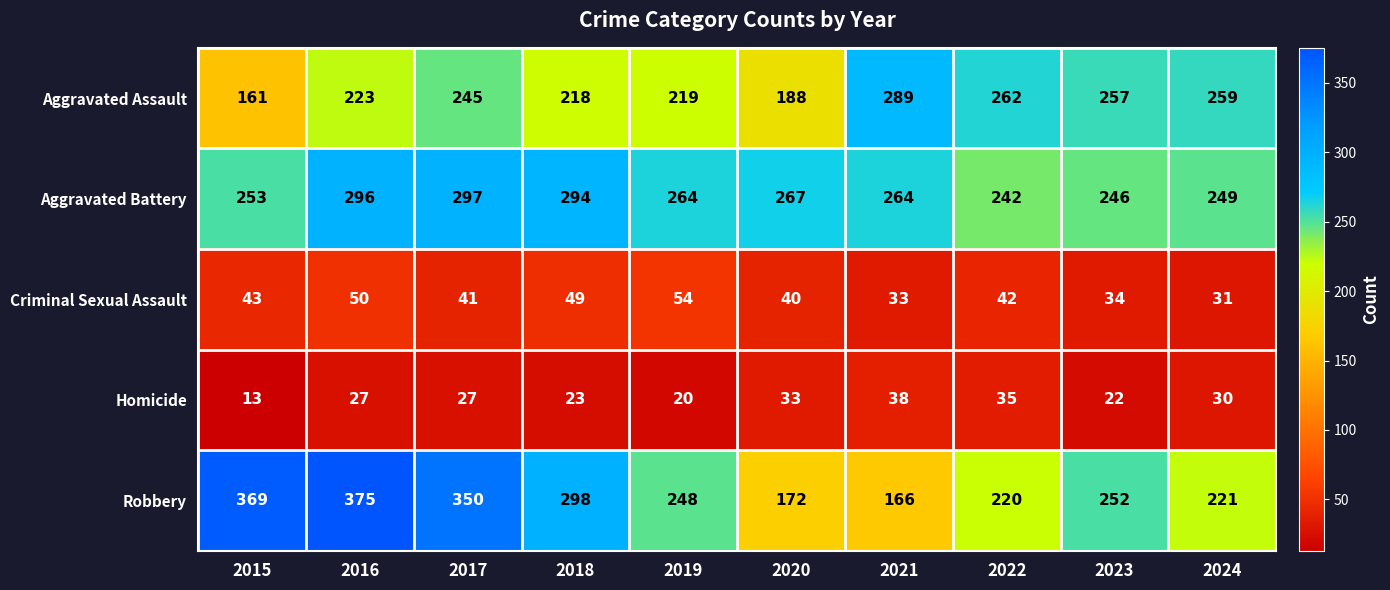

Which series has the widest spread of values?

Robbery